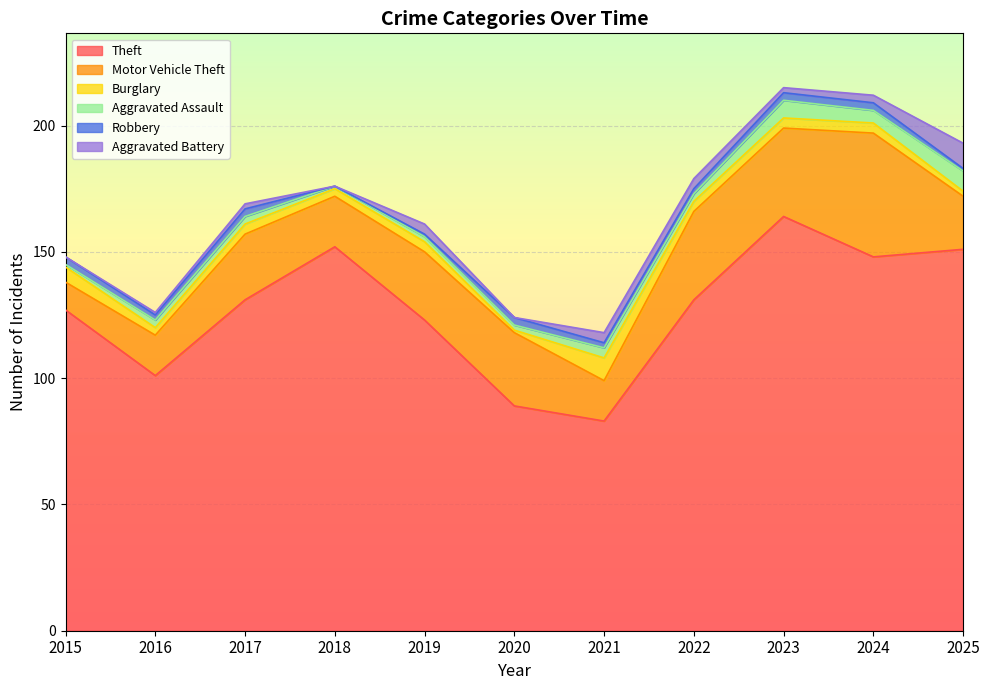

Which series has the largest total across all categories?

Theft